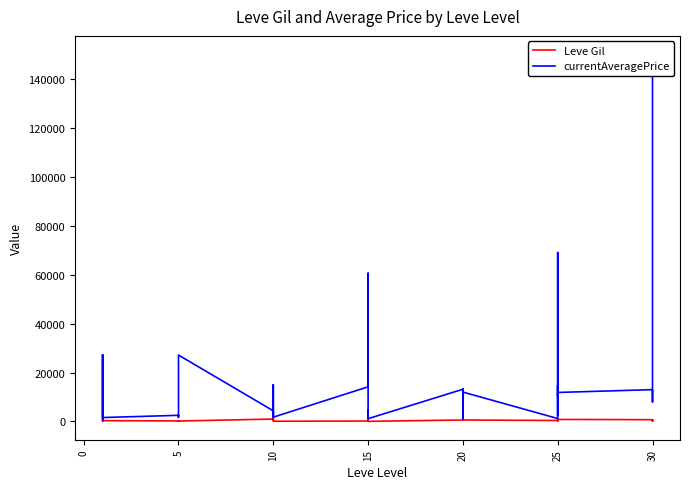

What is the value of the currentAveragePrice point at the 4th from the left?

1750